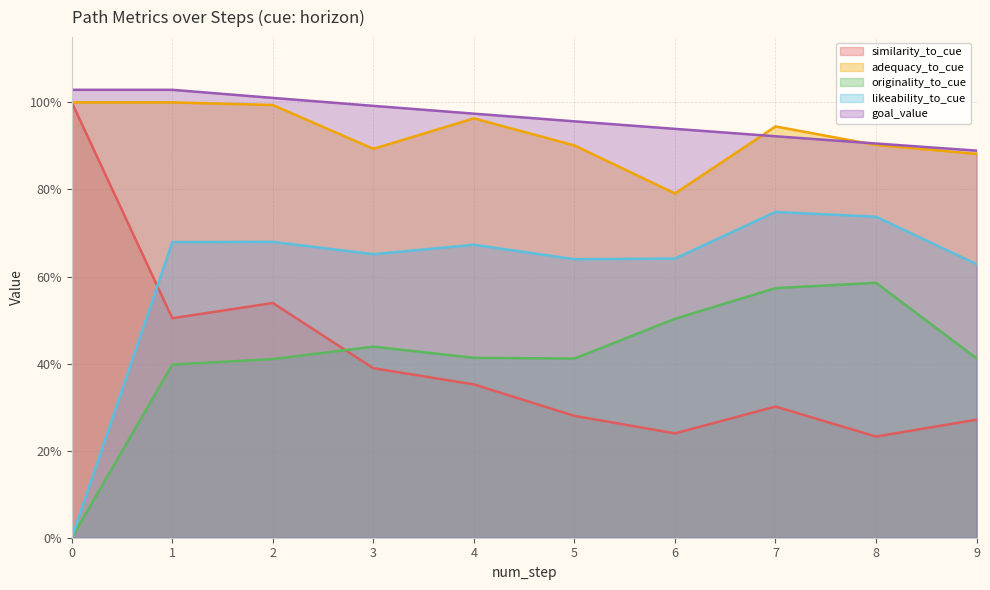

At how many categories does at least one series exceed 0?

10